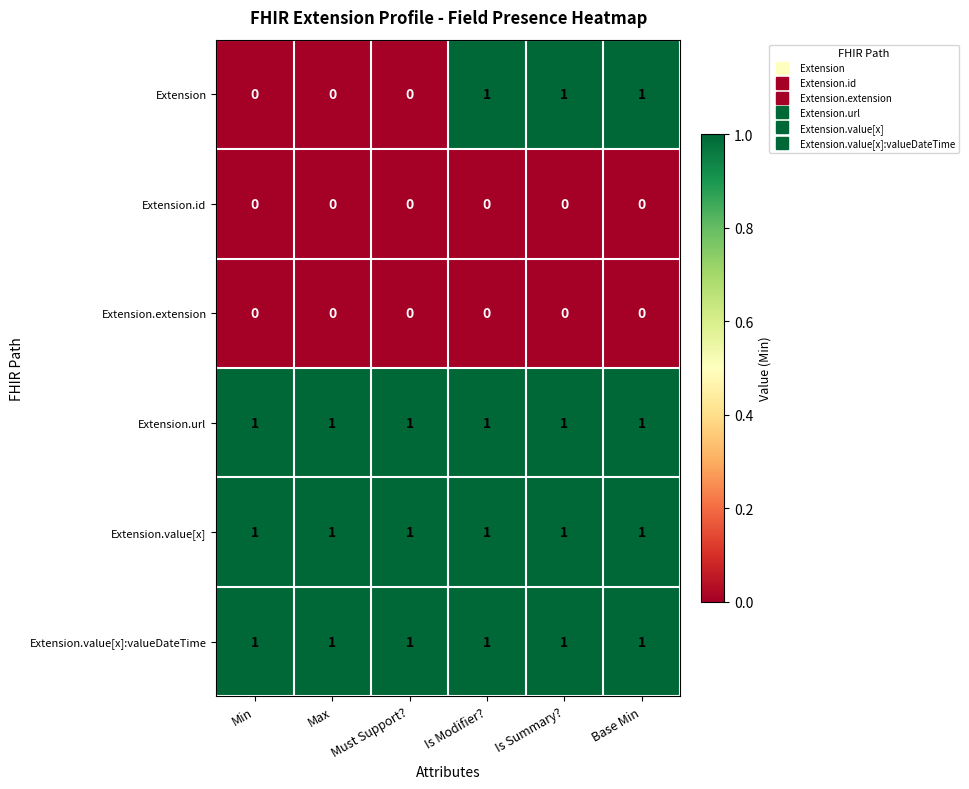

Is it true that Extension equals 1 at Is Summary??

True